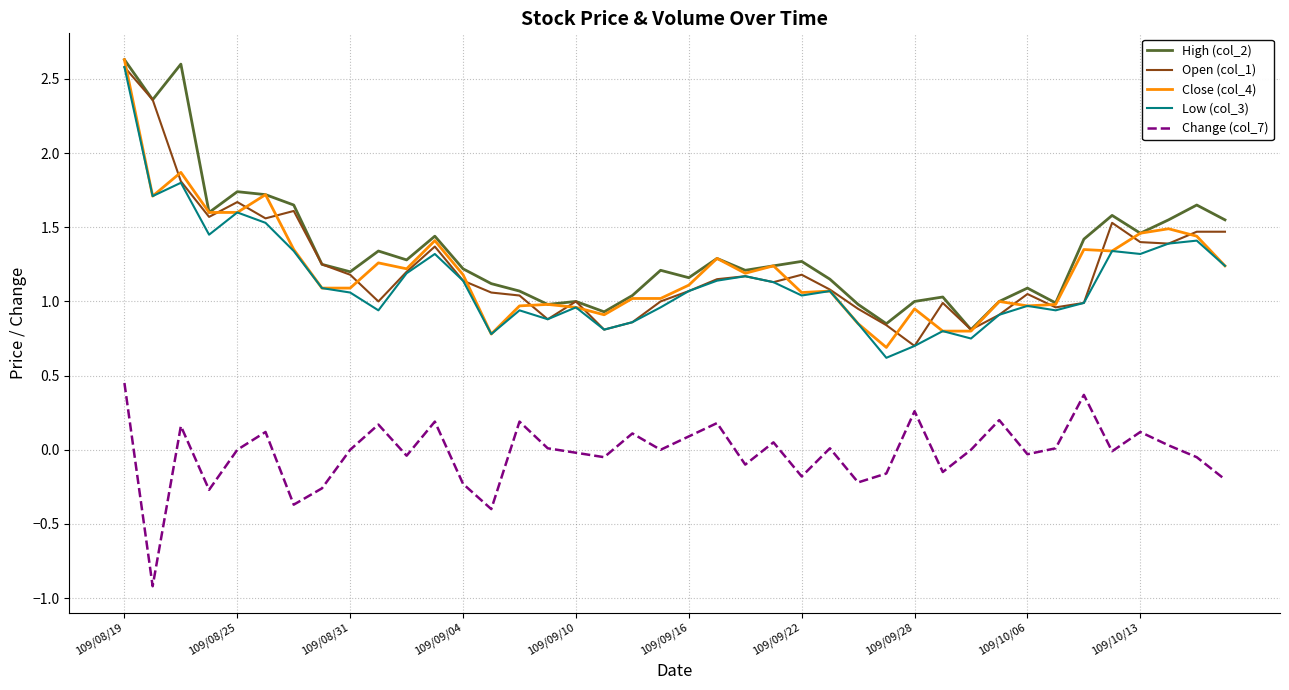

What is the highest value of the Low (col_3) series?

2.6